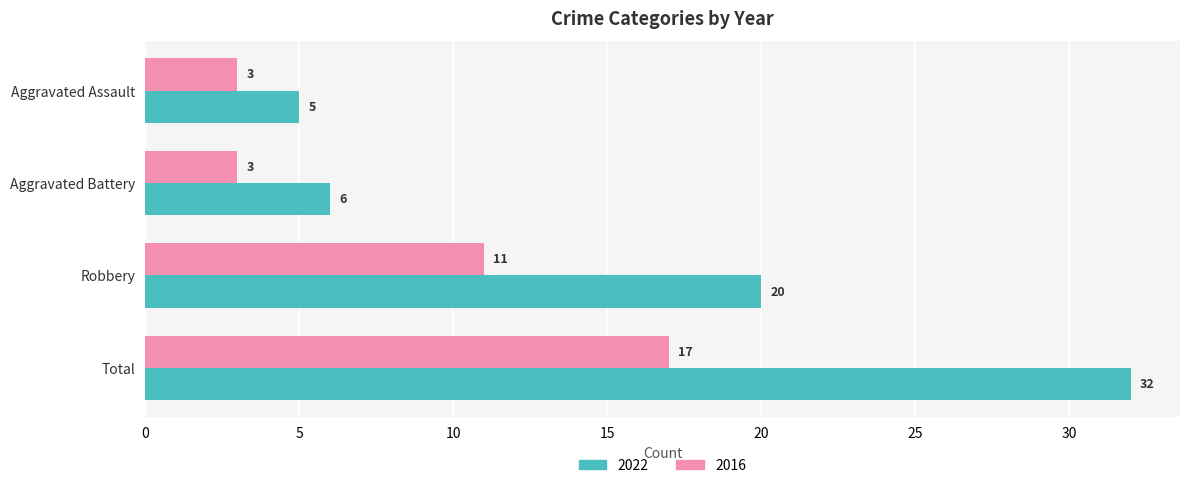

What is the difference between the maximum and minimum values in the 2016 series?

14